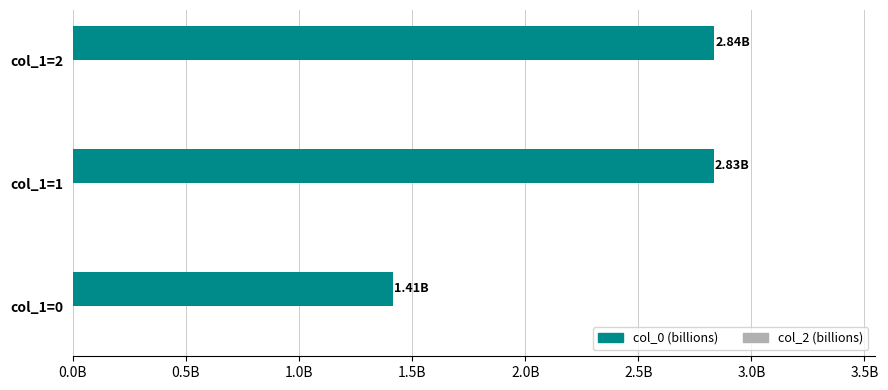

Are the bars horizontal?

Yes